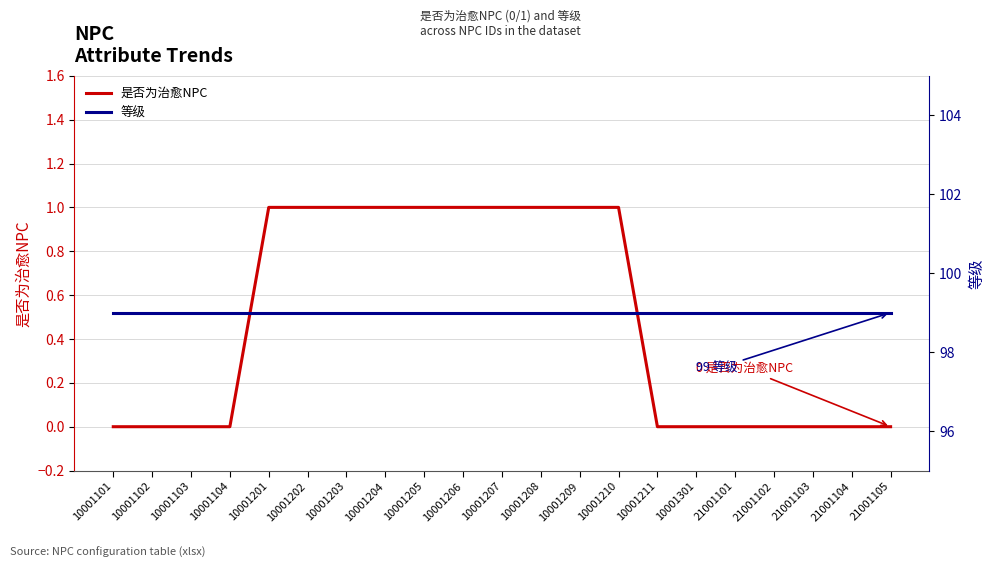

What value does the 等级 series have at 10001207?

99